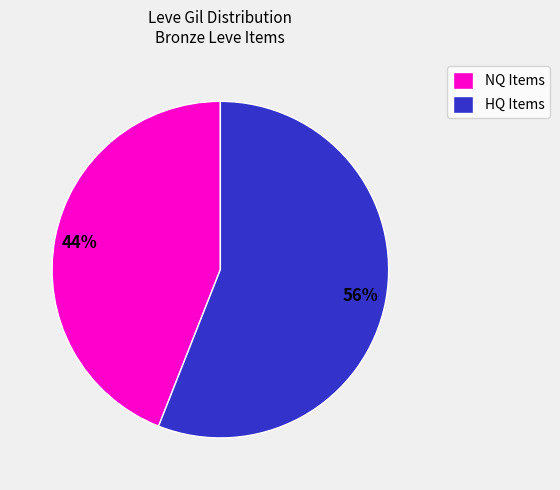

To the nearest percent, what portion does HQ Items represent?

56%